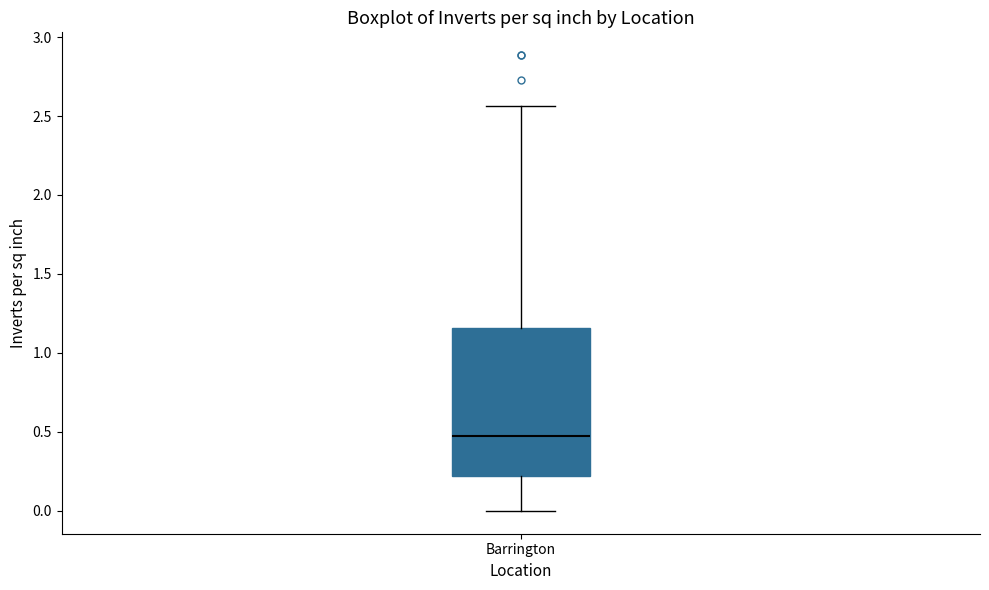

Where is the lower edge of the box for Barrington on the y-axis? The values are not printed on the chart, so give them approximately, as read against the axis.

0.20